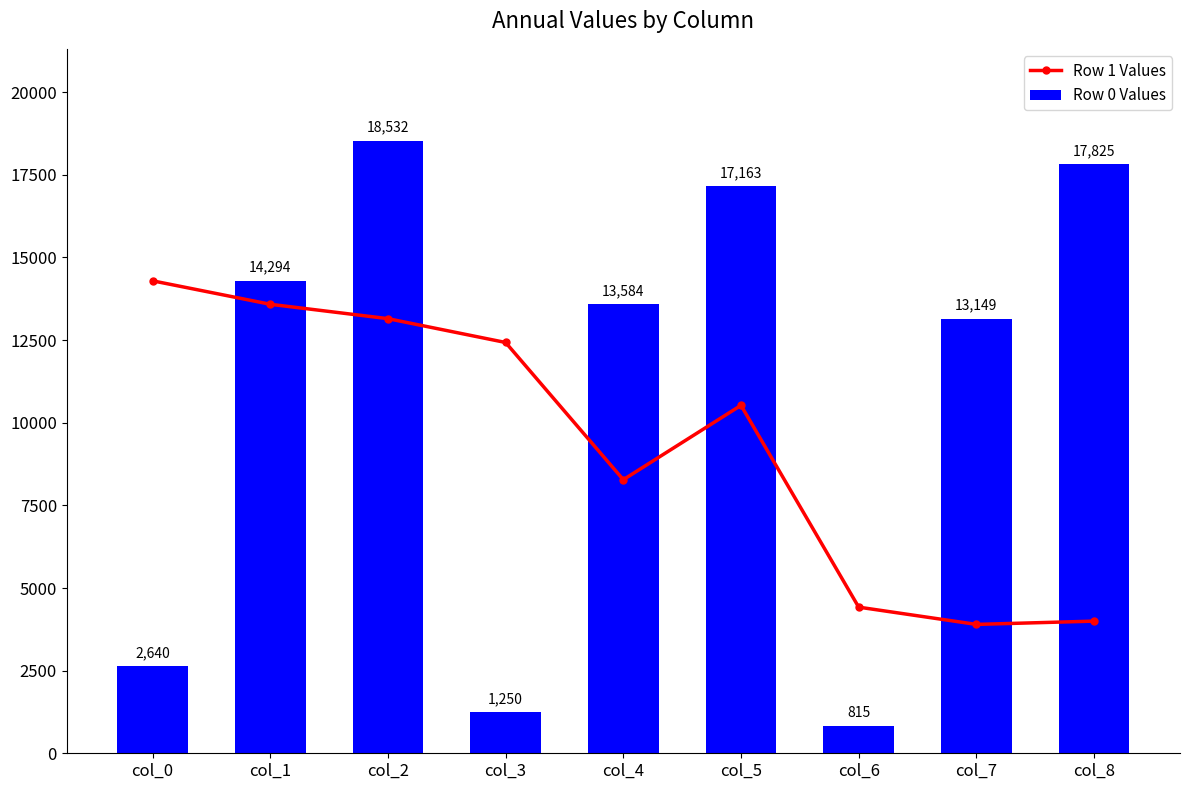

What is the value of the Row 0 Values bar at the 5th from the left?

13584